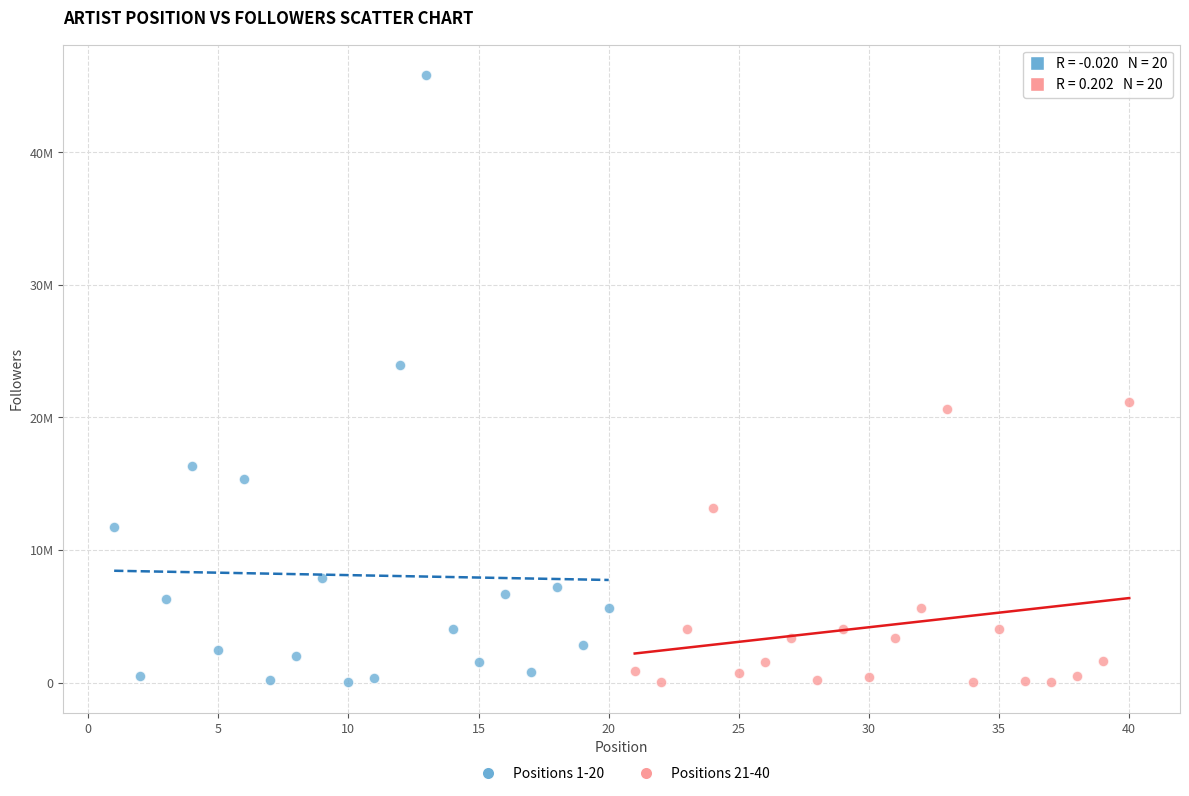

What are all the series names shown in the legend?

Positions 1-20, Positions 21-40